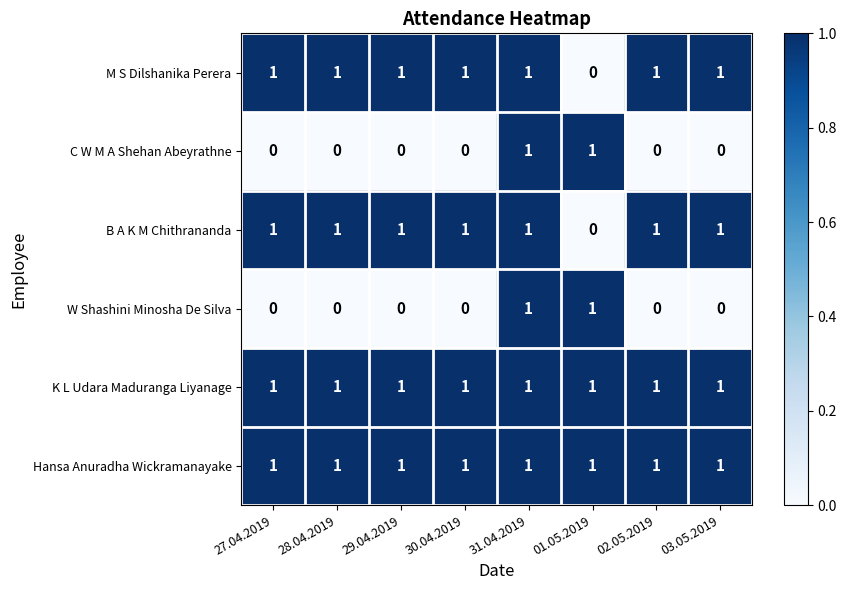

At which label does B A K M Chithrananda reach its minimum?

01.05.2019